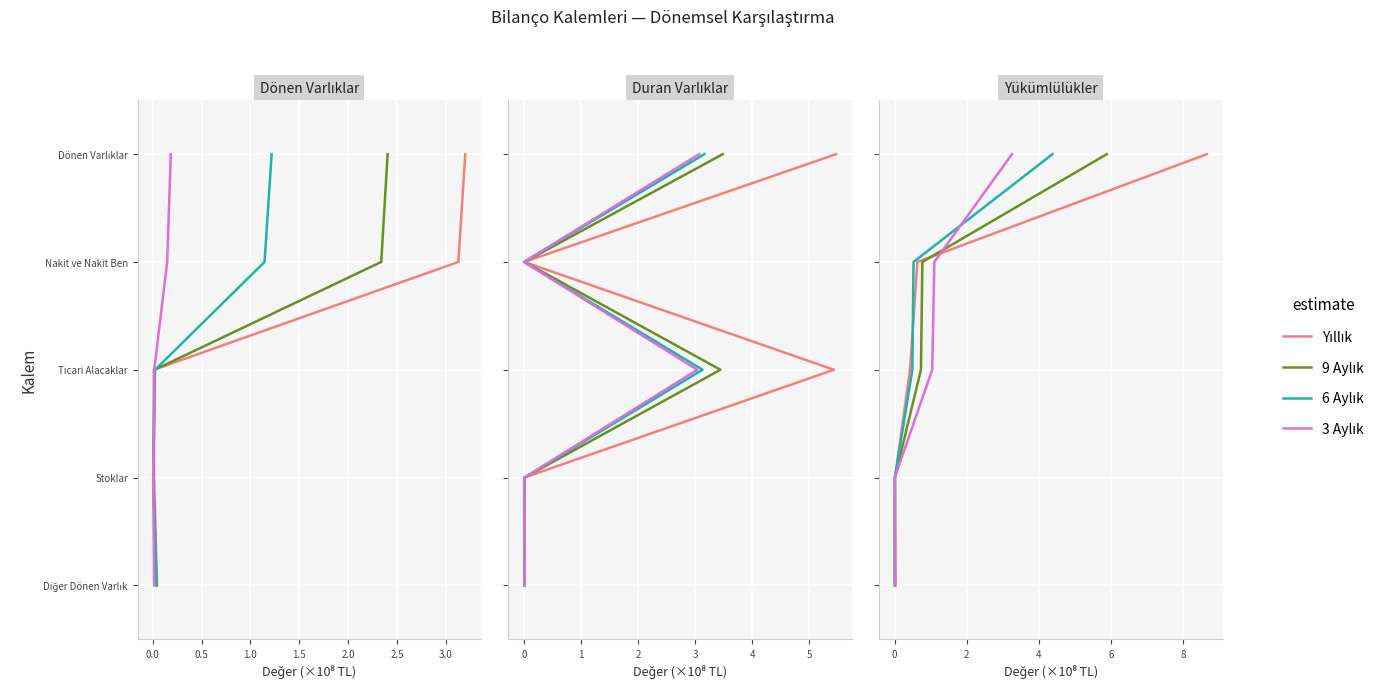

At −0.5, list the series in order from largest to smallest.

Yıllık, 9 Aylık, 6 Aylık, 3 Aylık